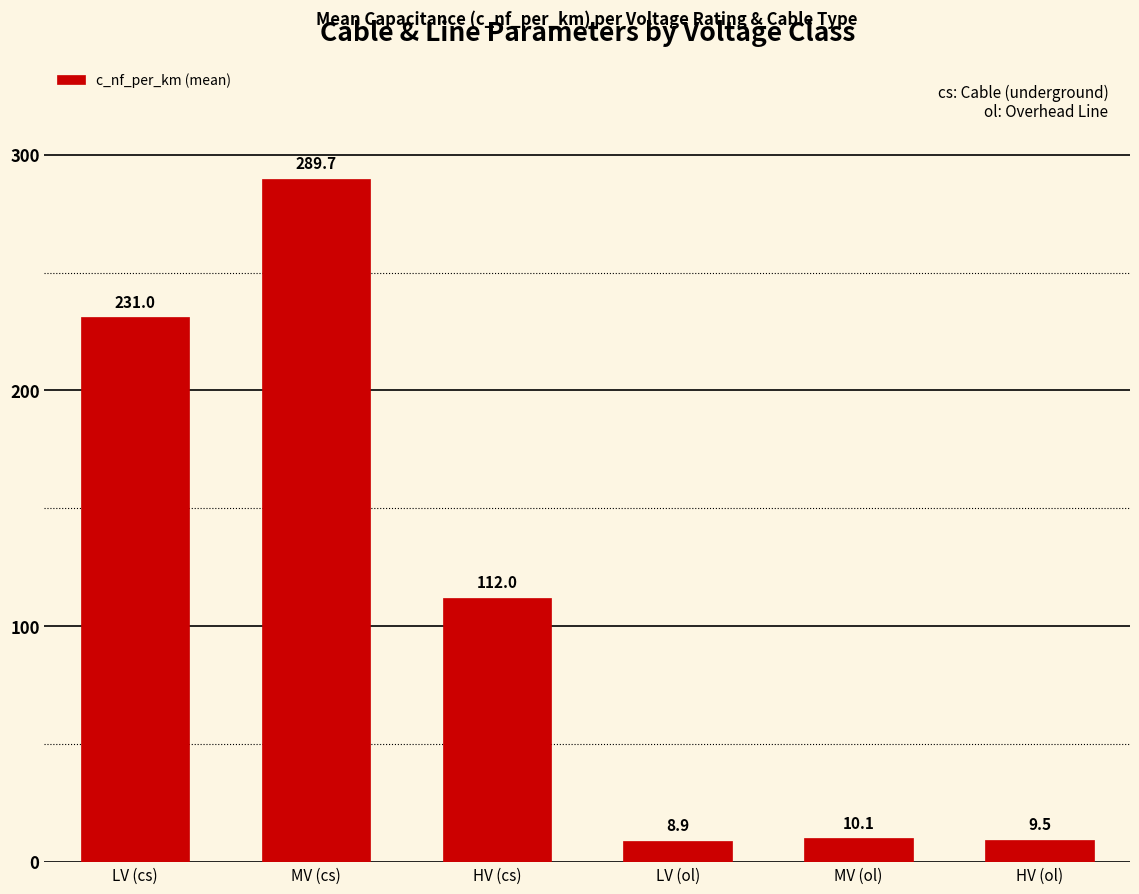

The chart shows a value of 8.9 at LV (ol). True or false?

True